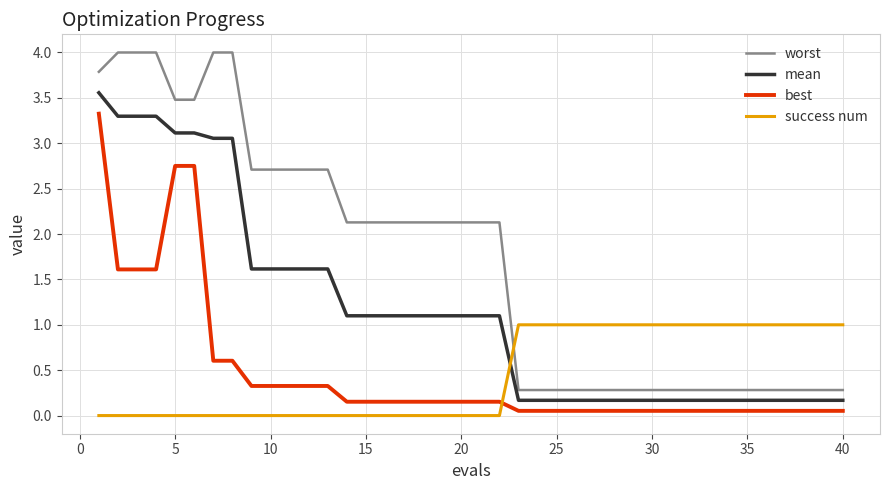

Rank the series by their maximum value, from highest to lowest.

worst, mean, best, success num